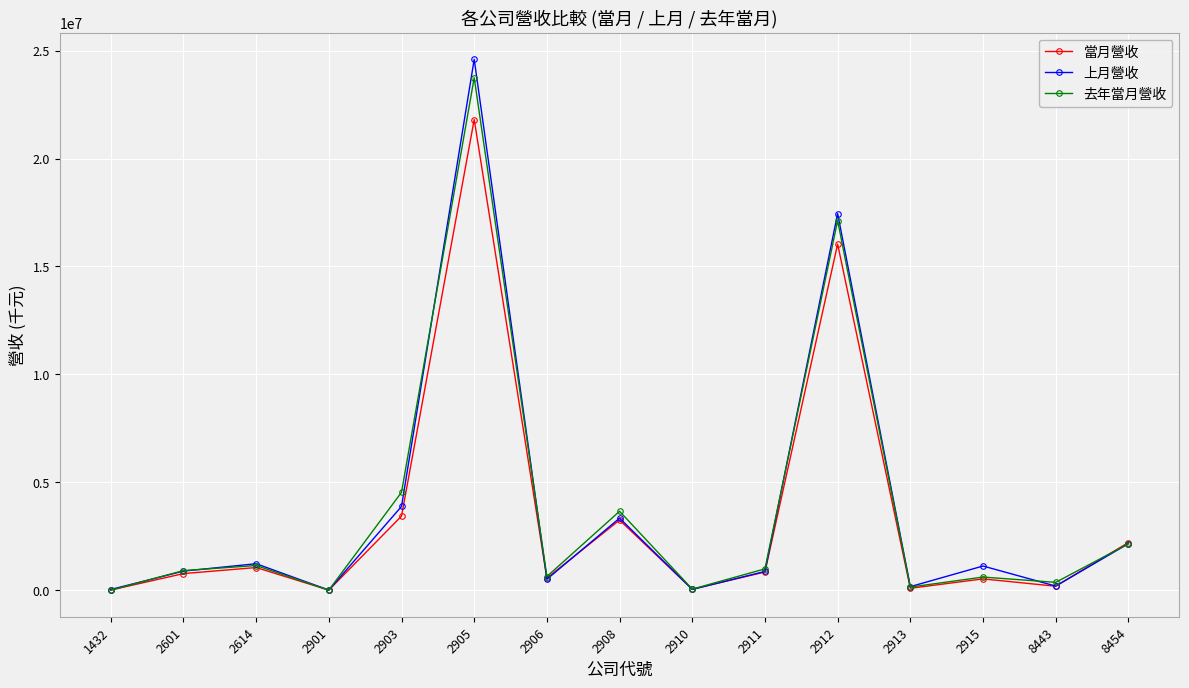

After their last crossing, which series has the higher values: 當月營收 or 去年當月營收?

當月營收